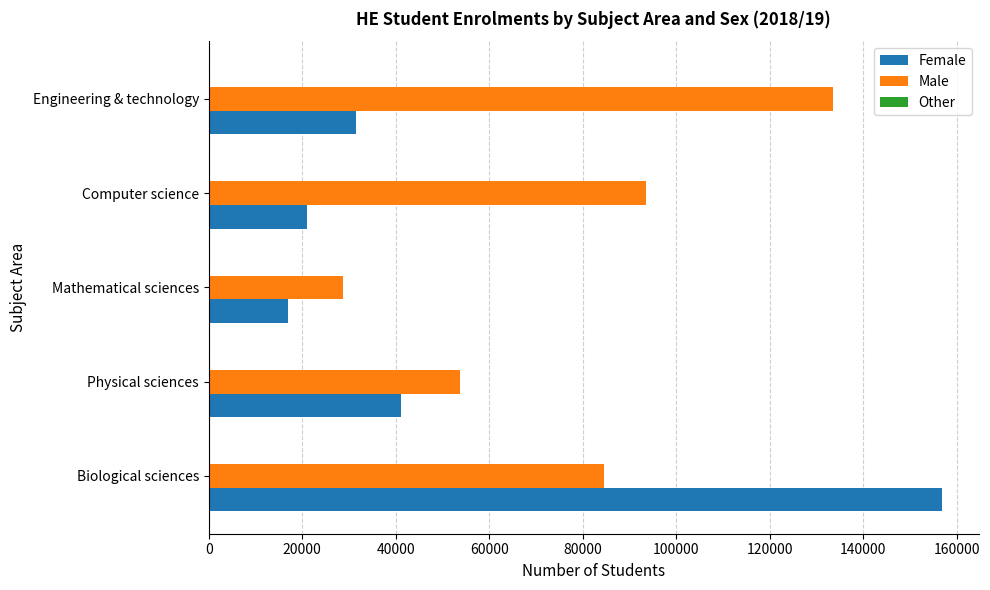

True or false: Male has a value of 45811 at Mathematical sciences.

False